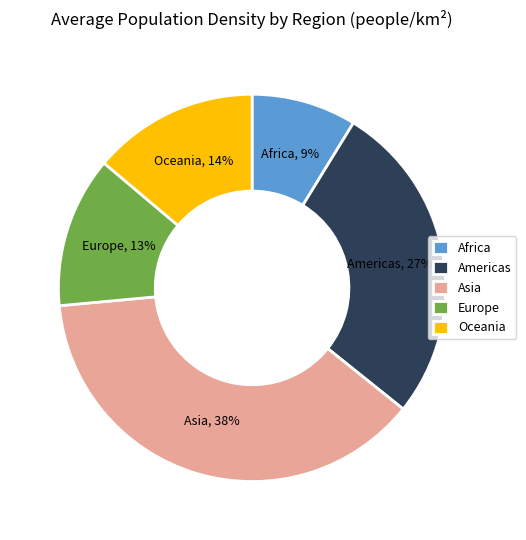

Rank the categories by value from highest to lowest.

Asia, Americas, Oceania, Europe, Africa